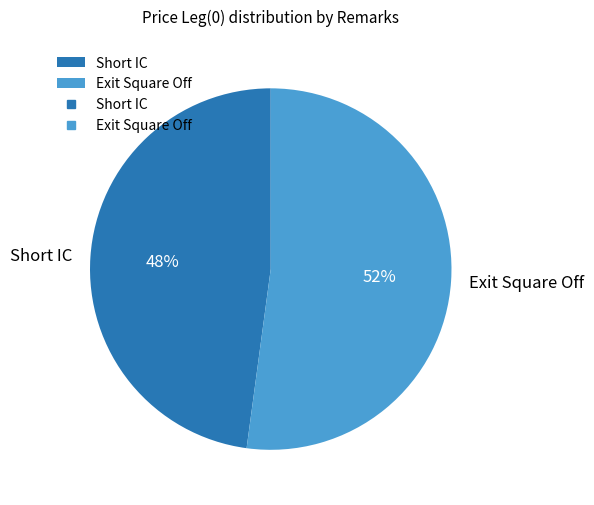

Does Exit Square Off represent more than half of the total?

Yes